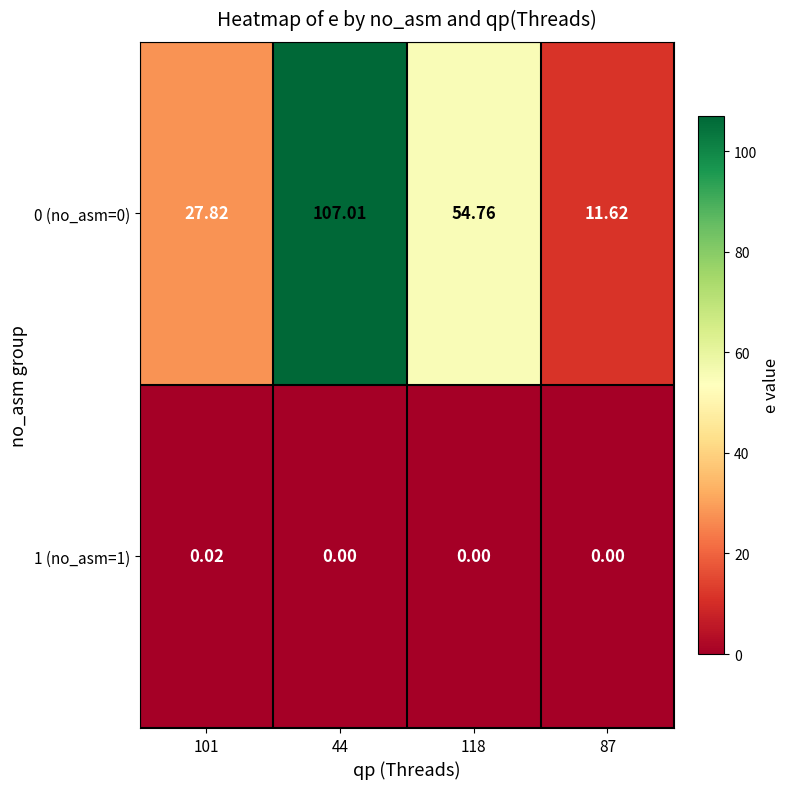

What is the spread (max minus min) of values at 101?

27.8